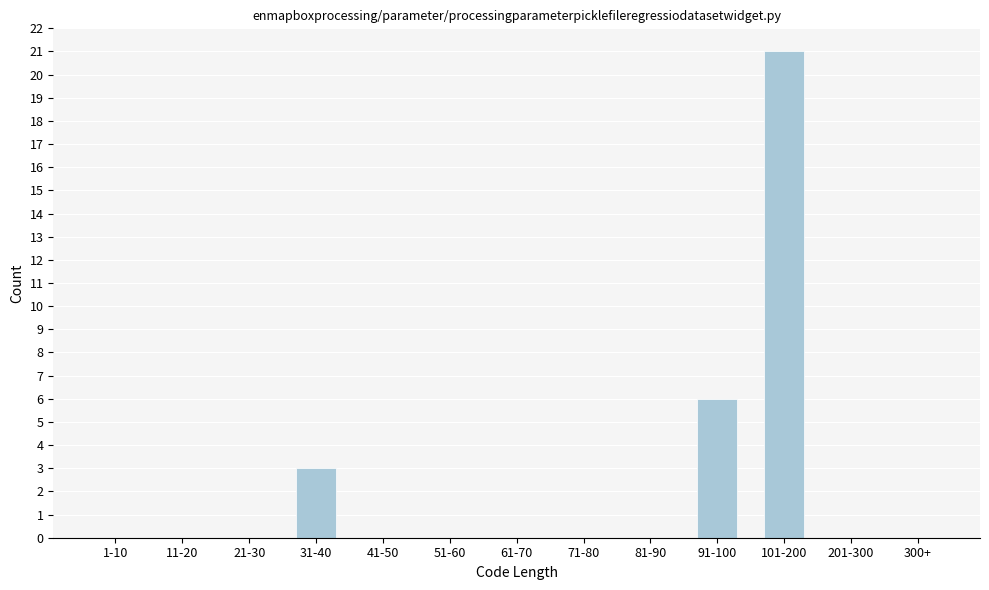

Reading left to right, extract all data points from this chart.

1-10=0	11-20=0	21-30=0	31-40=3	41-50=0	51-60=0	61-70=0	71-80=0	81-90=0	91-100=6	101-200=21	201-300=0	300+=0